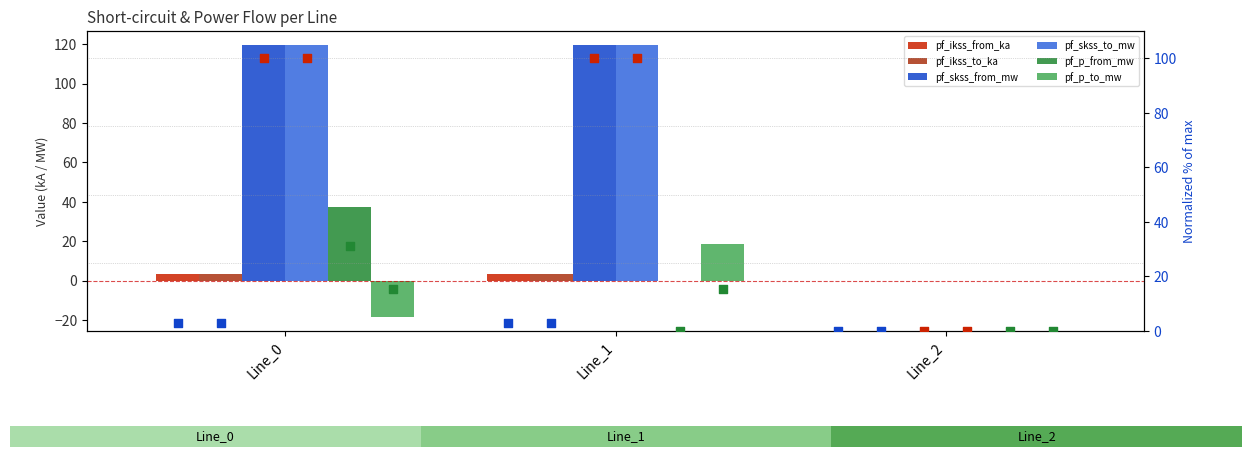

Which series contains the lowest Y value?

pf_p_to_mw